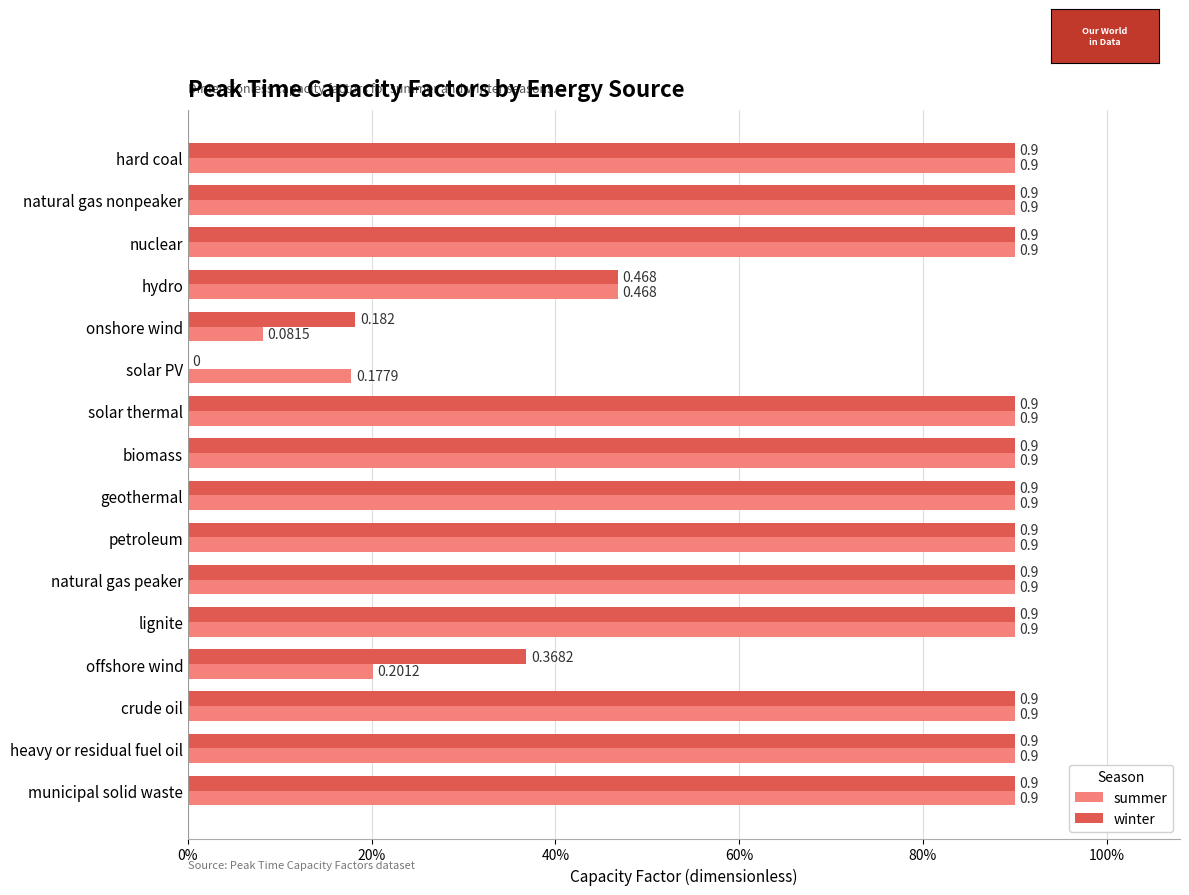

What are all the series names shown in the legend?

summer, winter